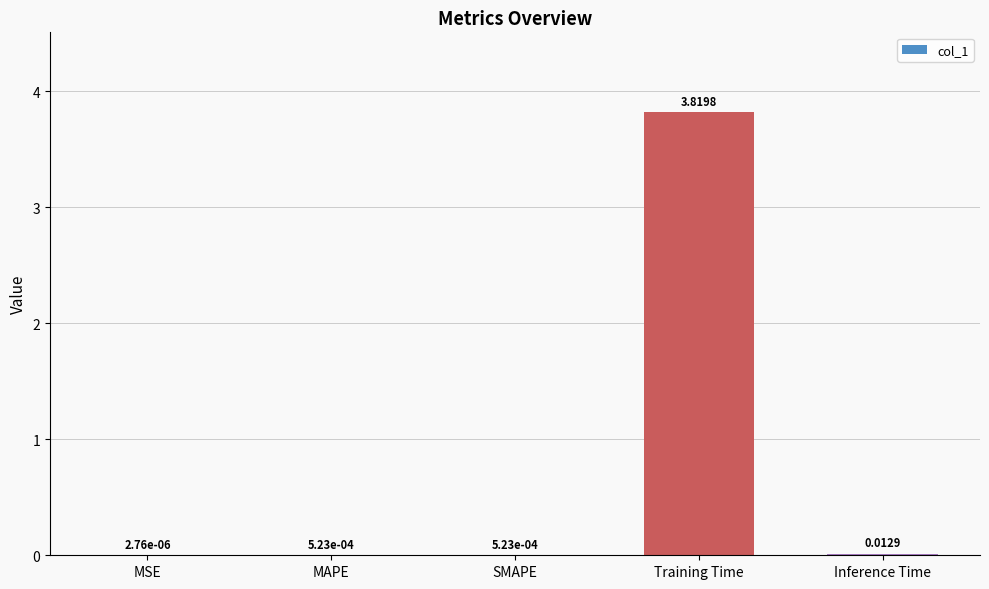

Which category has the highest value across all series?

Training Time